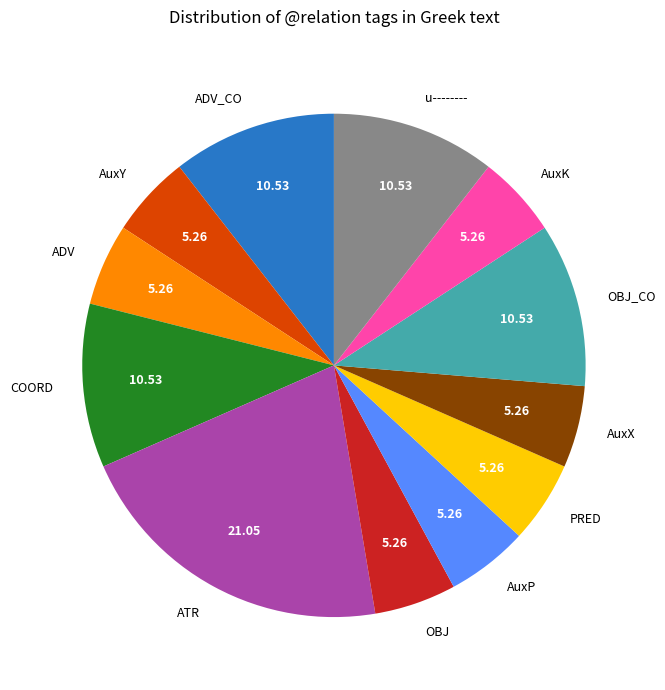

Is the sum of OBJ_CO and ATR greater than half?

No